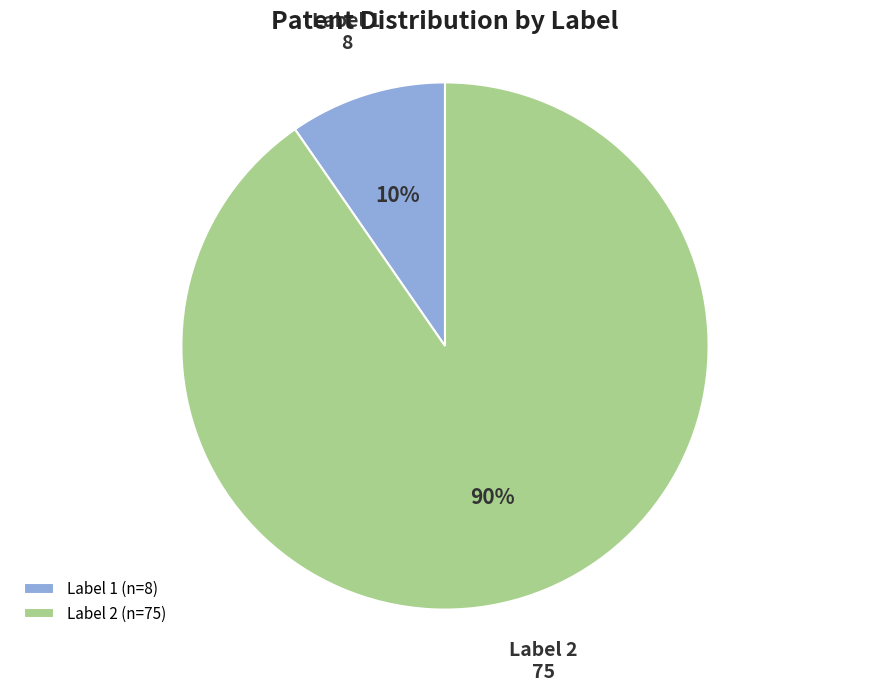

Rank the categories by value from lowest to highest.

Label 1, Label 2